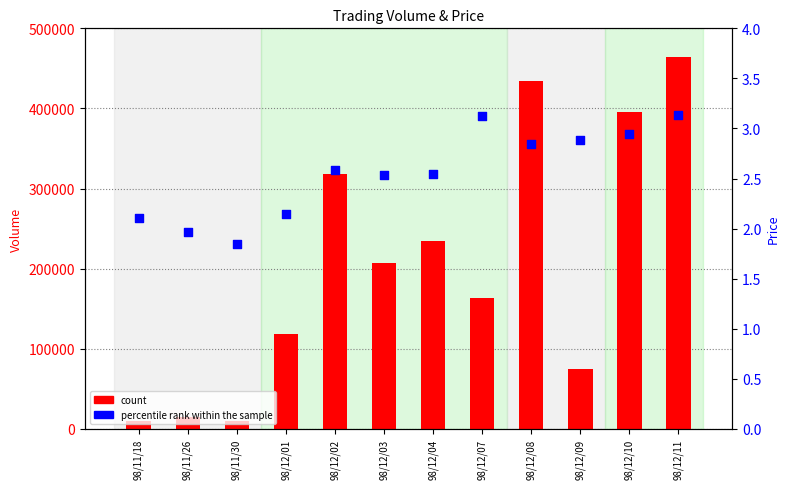

What is the total value across all series at 98/11/26?

15002.0